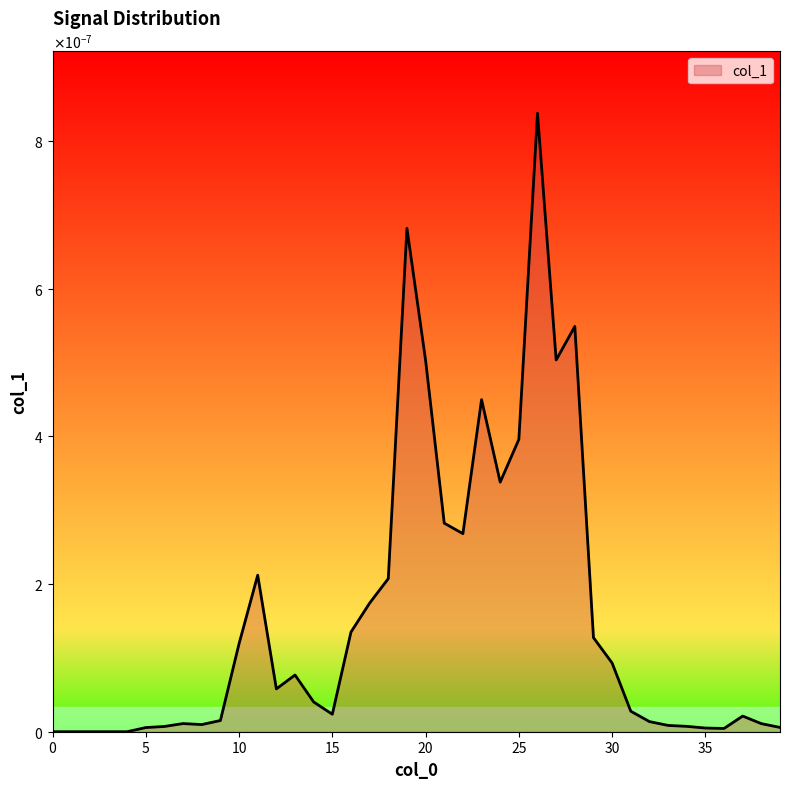

Count the number of values greater than 0.

35